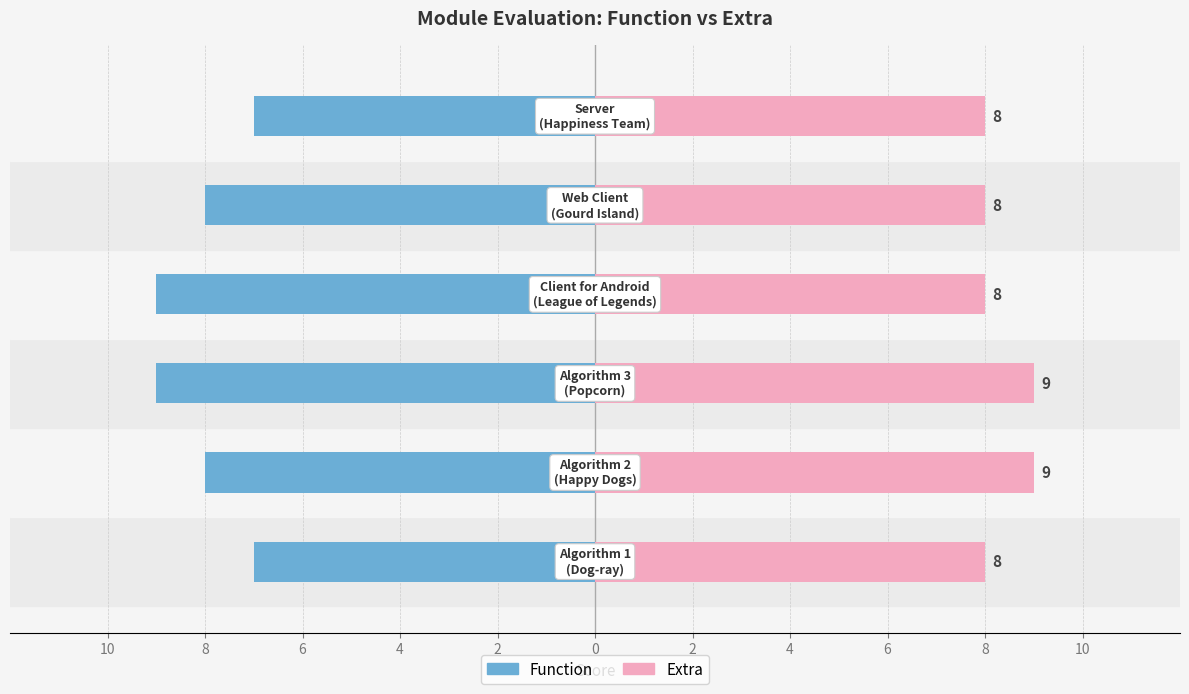

What is the maximum value shown in the chart?

9